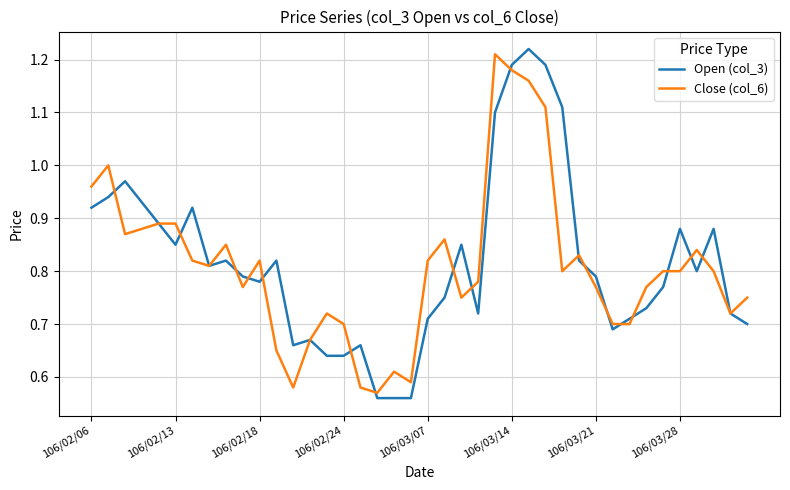

How many lines are shown in the chart?

2